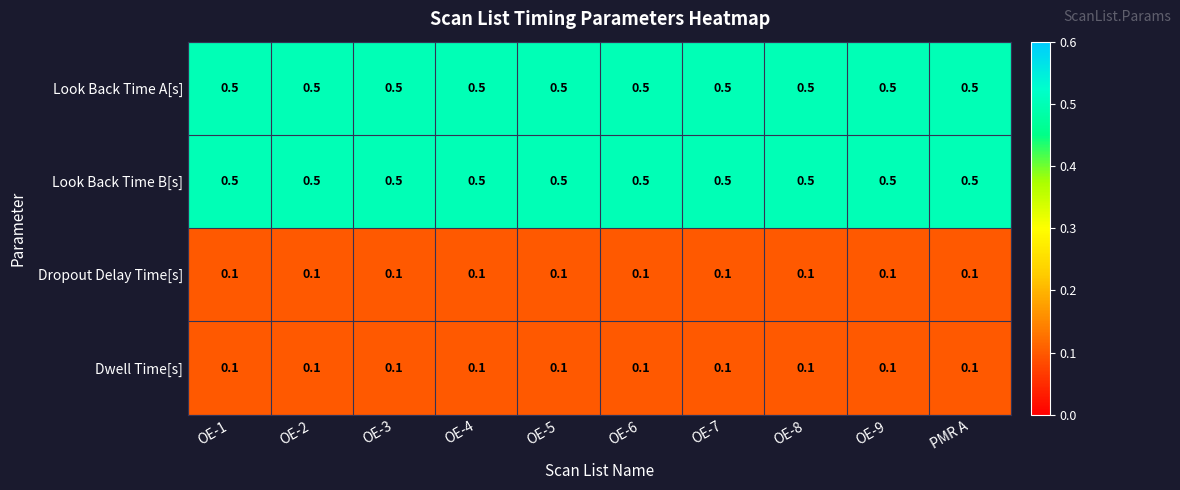

What is the lowest value of the Look Back Time B[s] series?

0.5